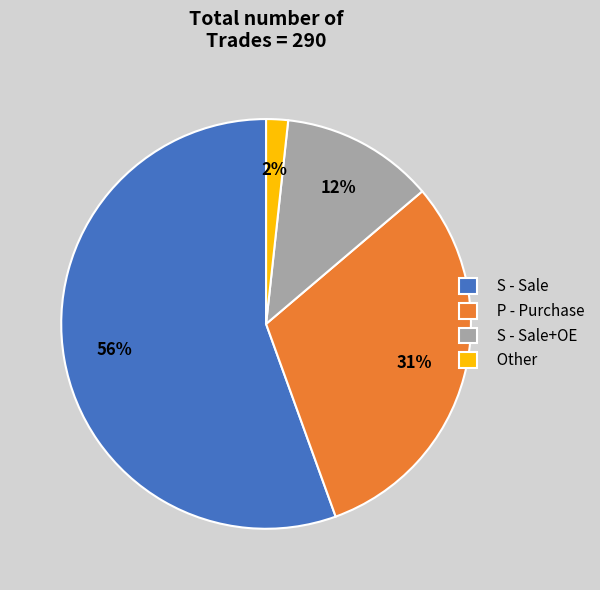

Rank the categories by value from highest to lowest.

S - Sale, P - Purchase, S - Sale+OE, Other